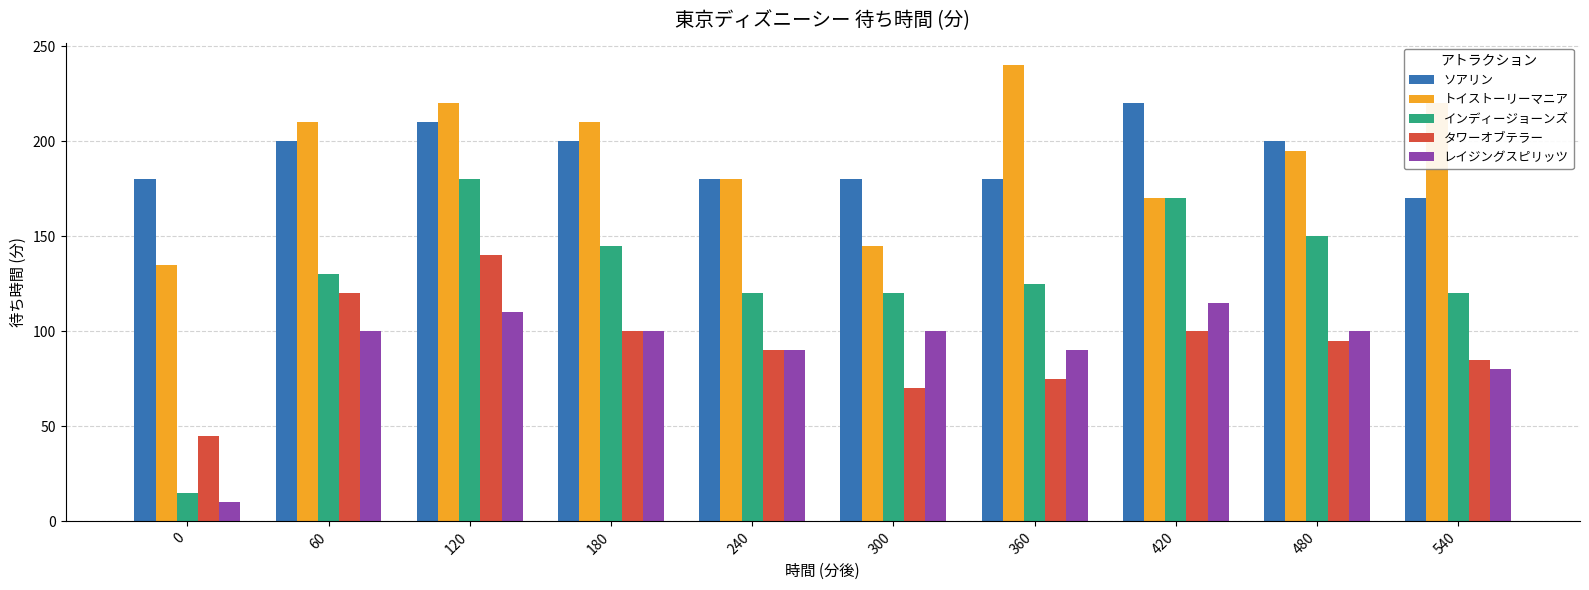

Read the ソアリン value at 240, to the nearest 5.

180